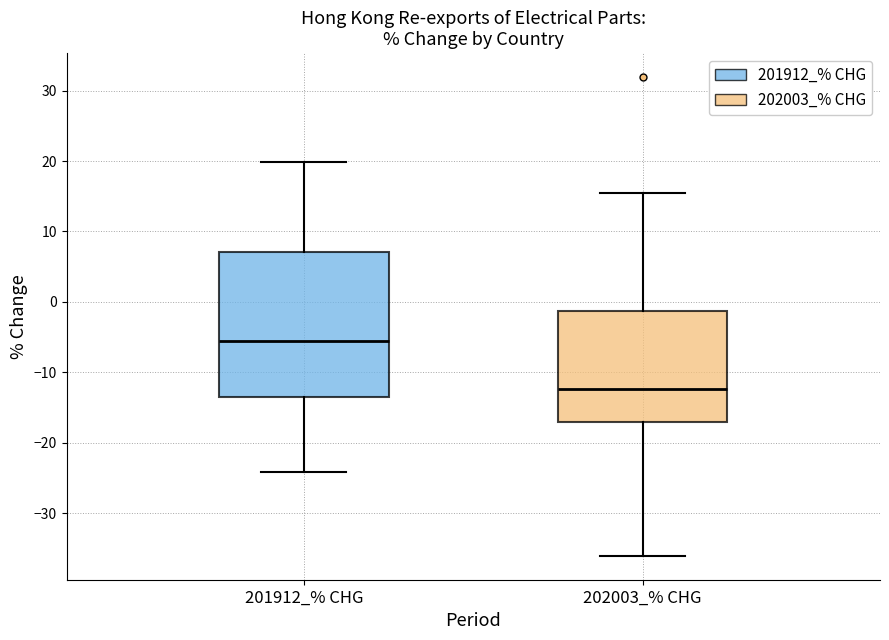

Which box has the lowest median line?

202003_% CHG